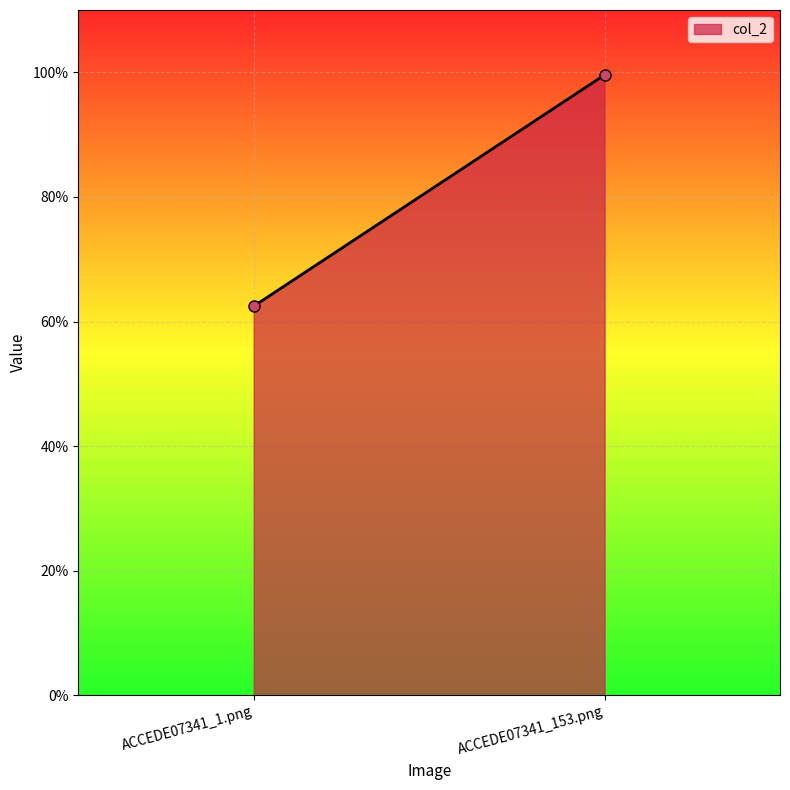

Which category has the lowest value across all series?

ACCEDE07341_1.png